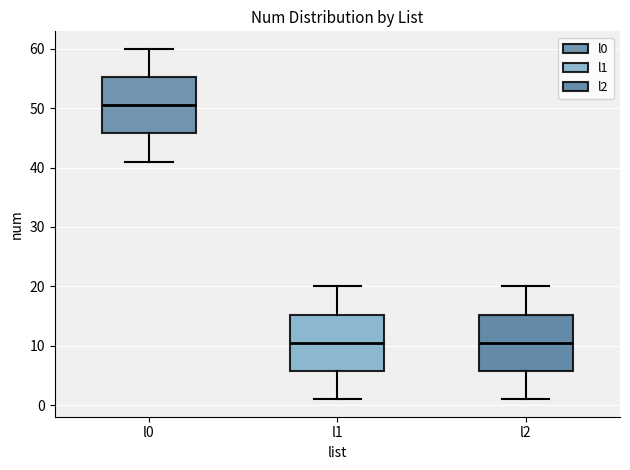

Where does the median line of the box for l1 sit on the y-axis? The values are not printed on the chart, so give them approximately, as read against the axis.

11